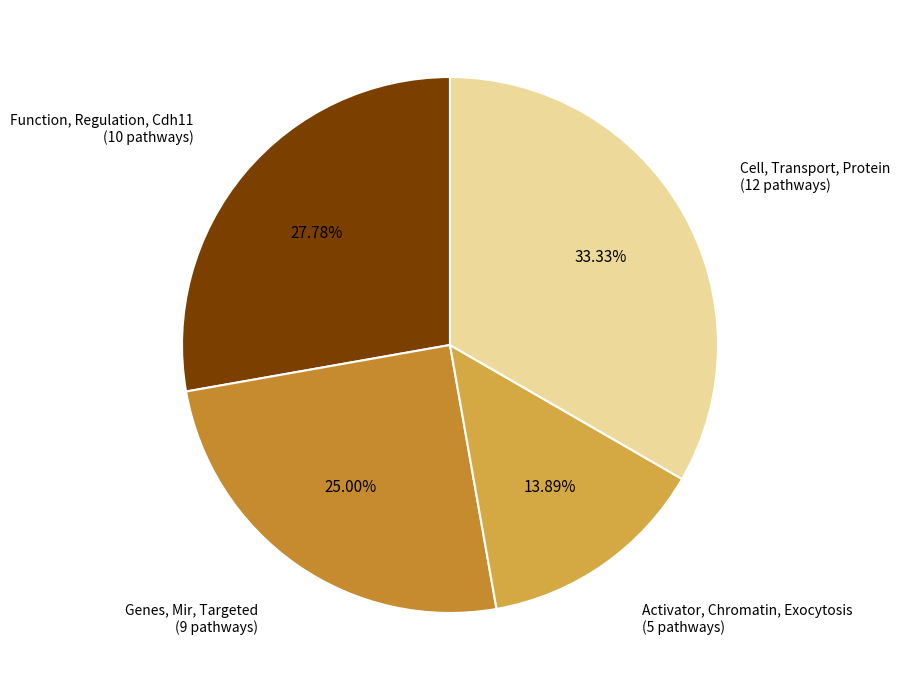

Count the number of slices in the pie.

4